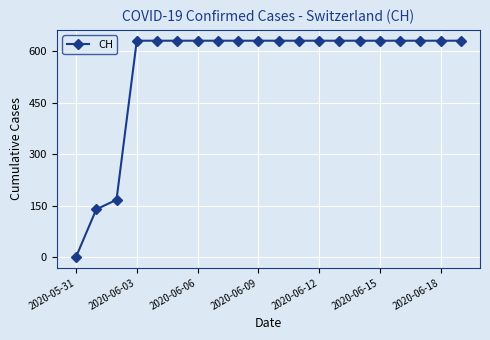

What is the value of the 14th point from the left?

631